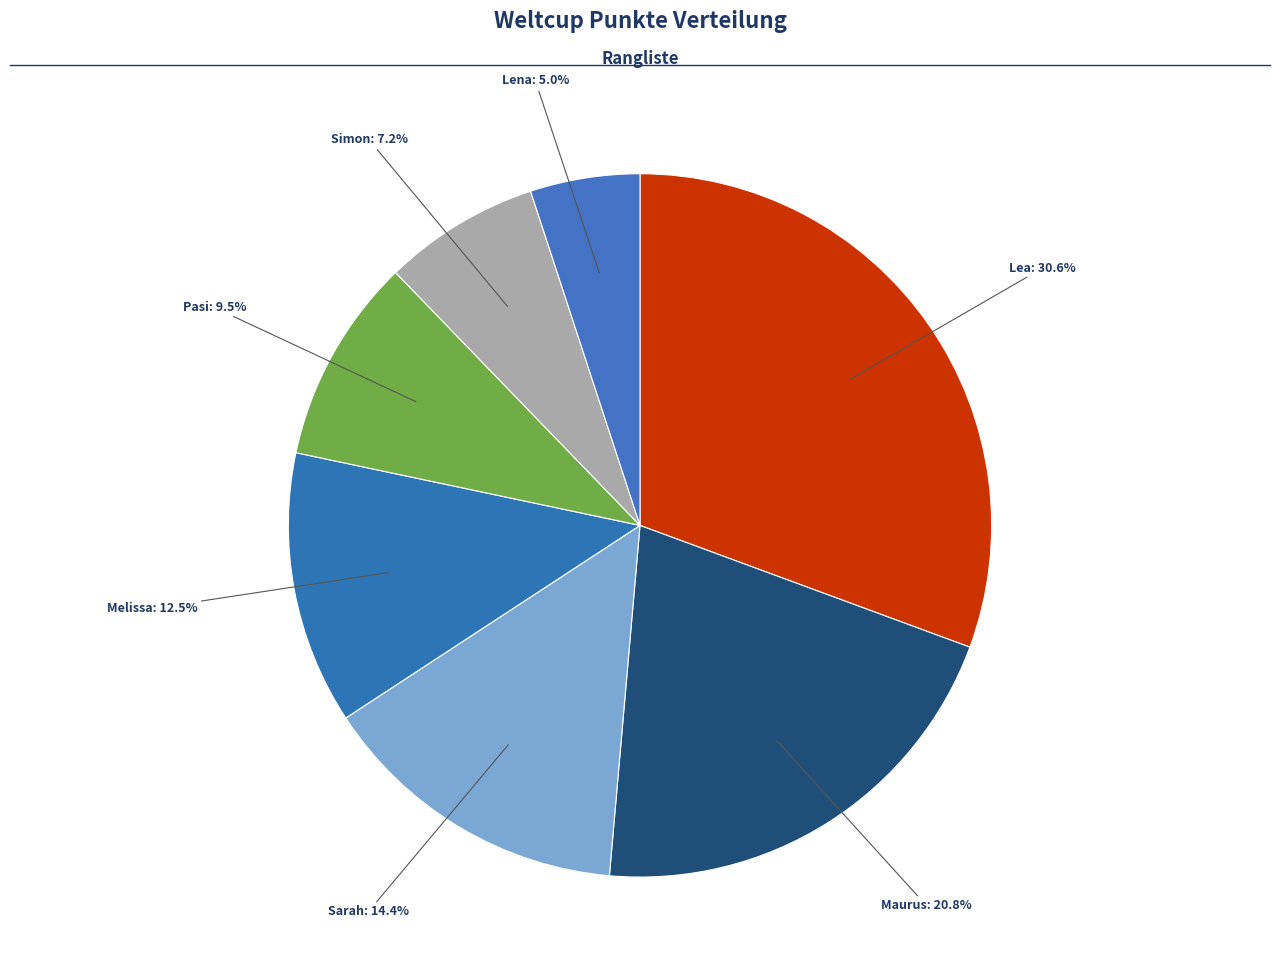

How many slices are in this pie chart?

7